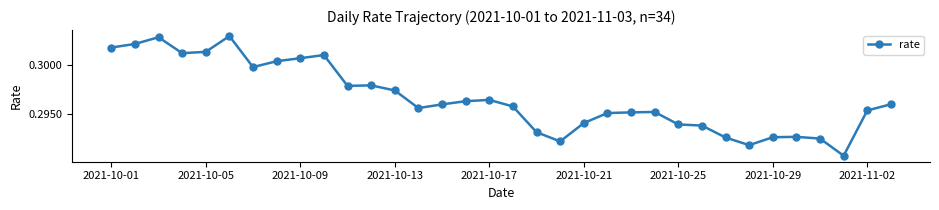

What is the sum of all values?

10.1